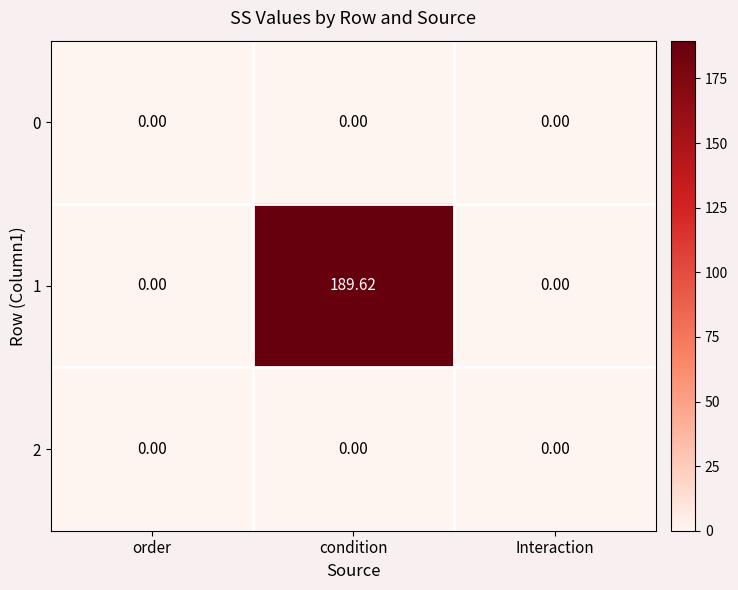

How many distinct data groups are displayed?

3